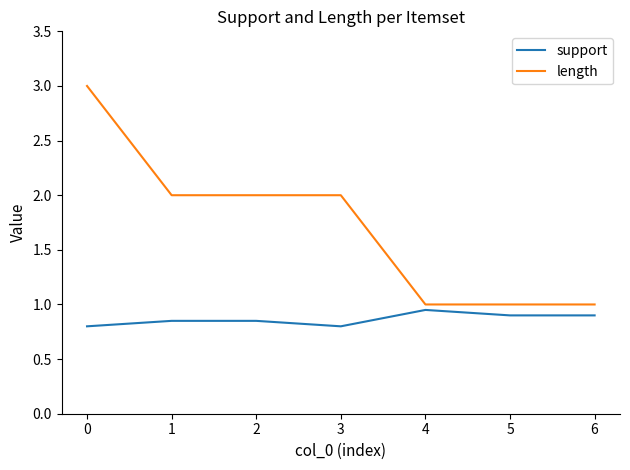

Rank the series by their average value, from highest to lowest.

length, support